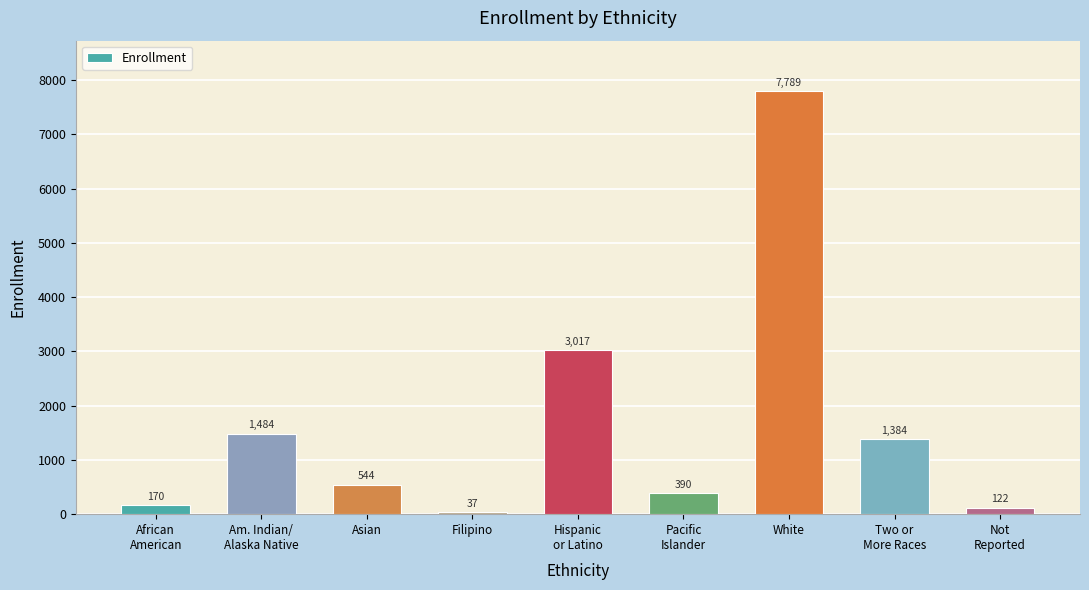

List the labels in order of value, largest first.

White, Hispanic
or Latino, Am. Indian/
Alaska Native, Two or
More Races, Asian, Pacific
Islander, African
American, Not
Reported, Filipino